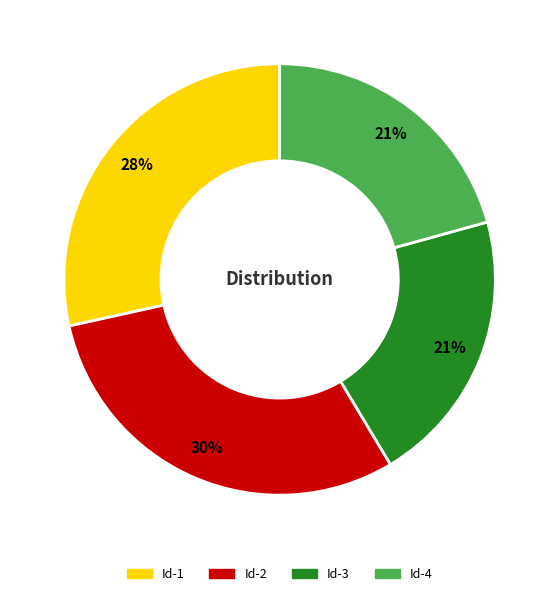

How many segments does this pie chart have?

4